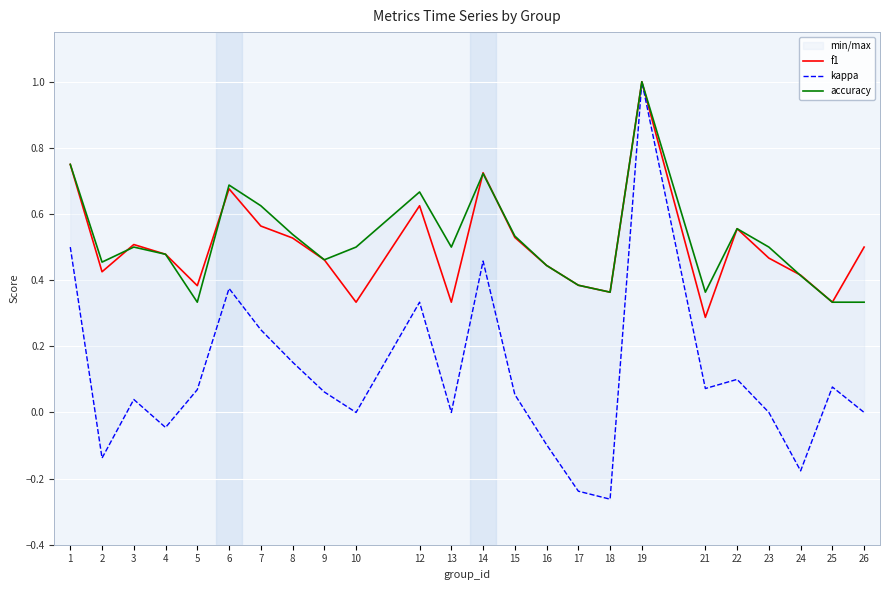

Which series has the largest total across all categories?

accuracy